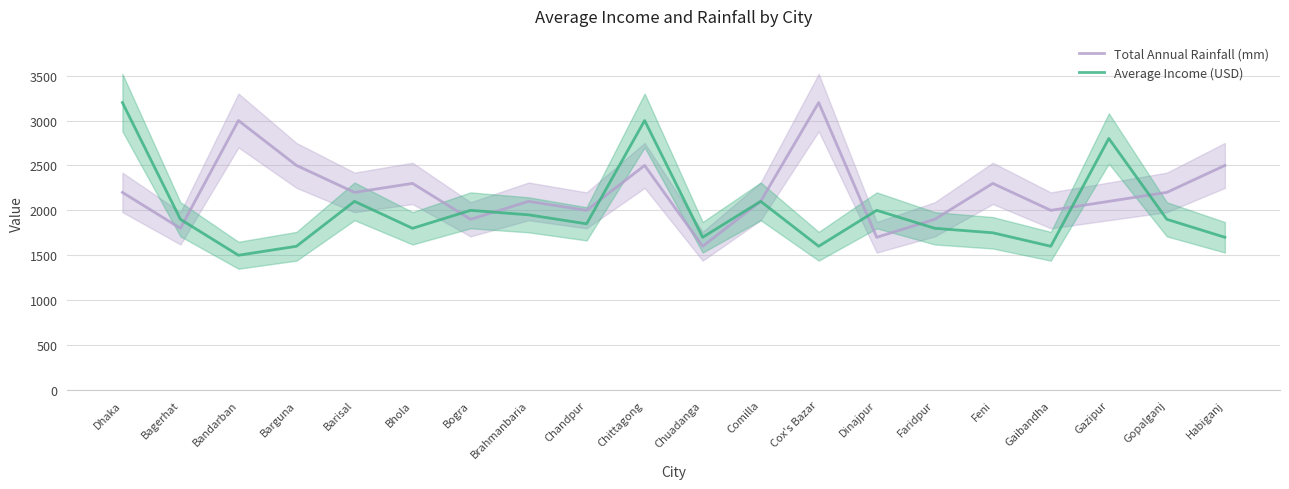

Between Gazipur and Habiganj, which is larger?

Habiganj